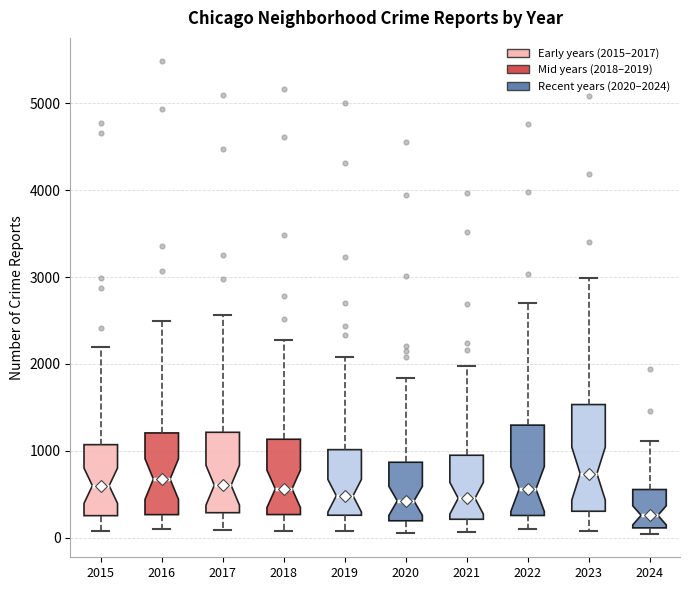

Where is the upper edge of the box at x = 2020 on the y-axis? The values are not printed on the chart, so give them approximately, as read against the axis.

900